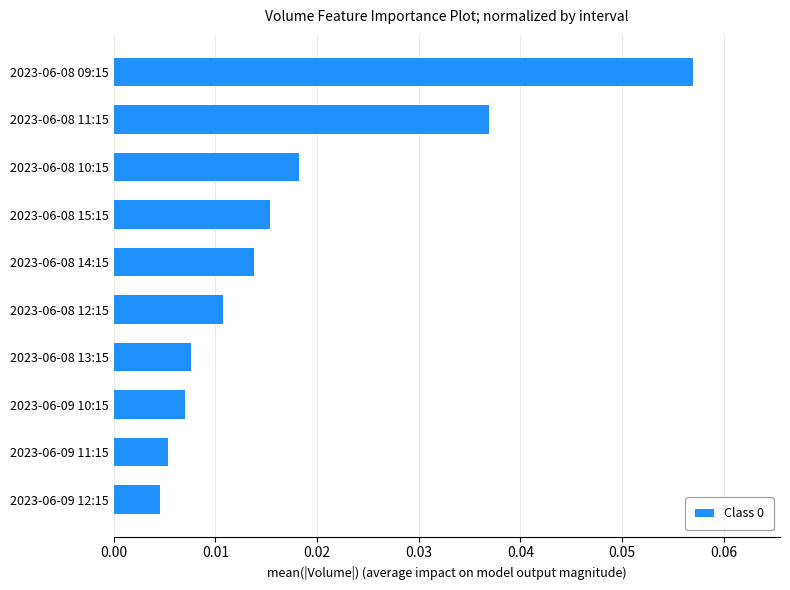

Between 2023-06-09 10:15 and 2023-06-08 12:15, which is larger?

2023-06-08 12:15